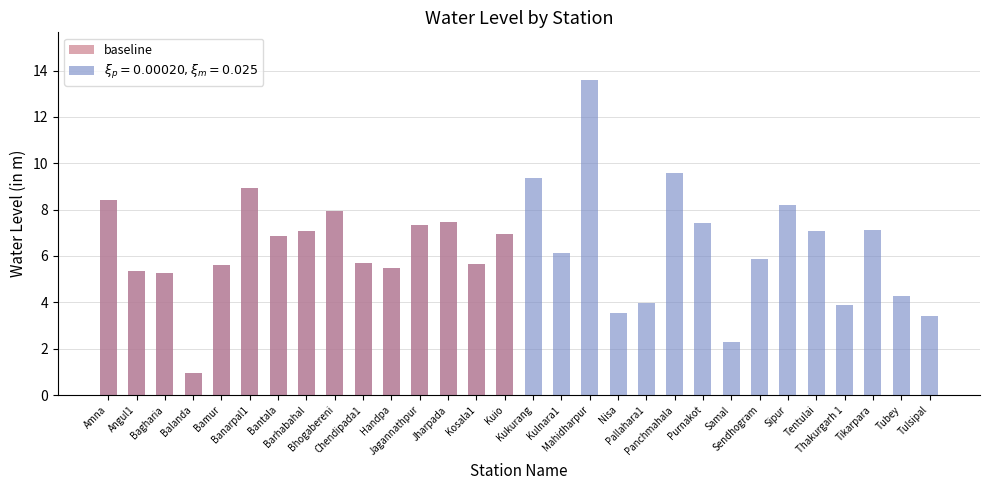

Count the number of categories in the chart.

30